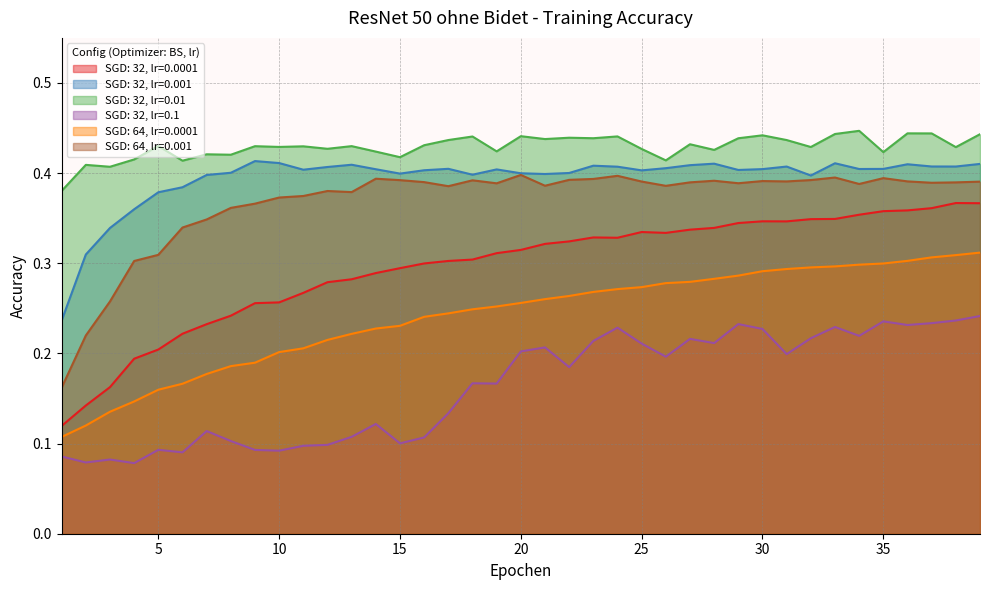

Is it true that SGD: 32, lr=0.01 equals 0.4 at 9?

True